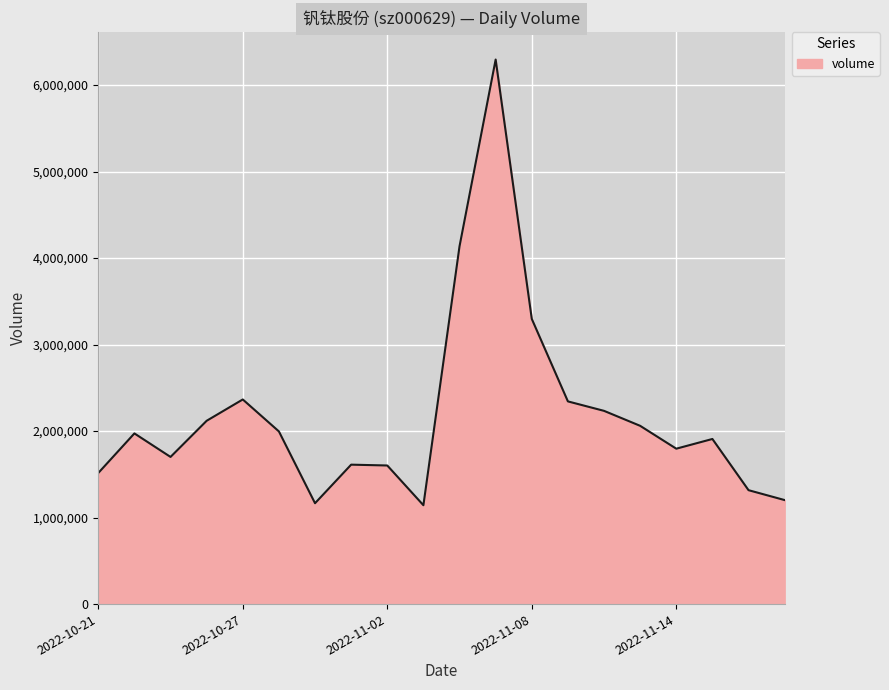

What is the difference between the maximum and minimum values?

5152179